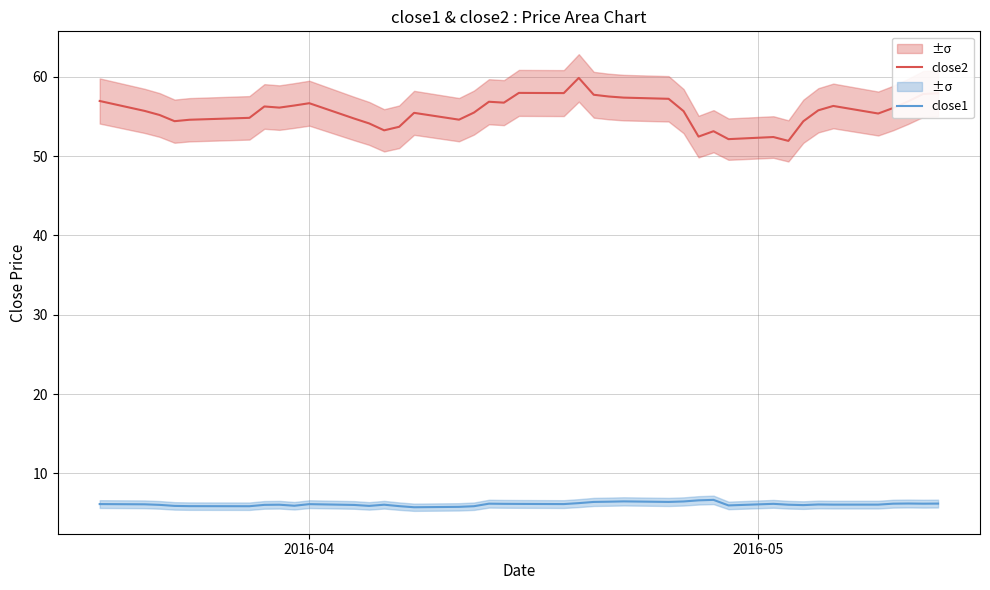

True or false: close2 and close1 cross at least once.

False